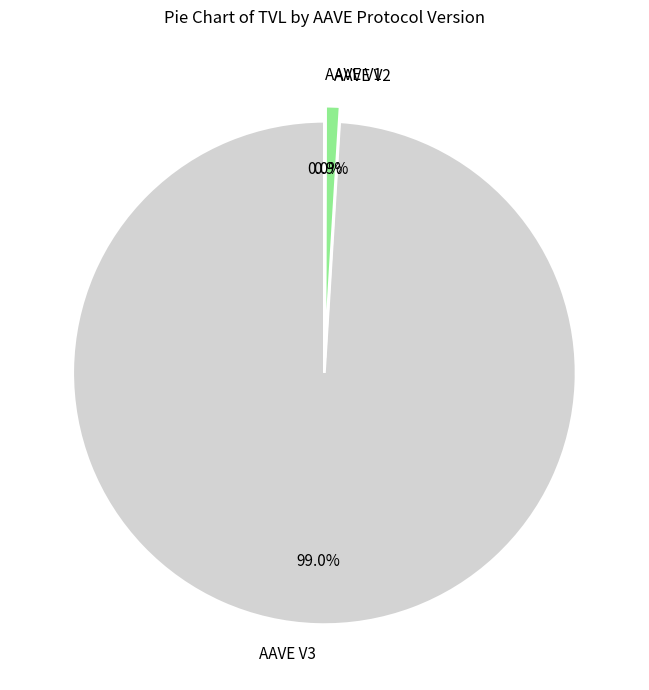

Approximately how many times larger is the value at AAVE V3 compared to AAVE V2?

107.3